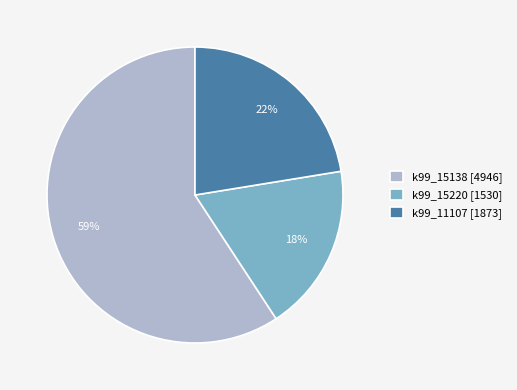

To the nearest percent, what percentage of the pie is k99_11107?

22%